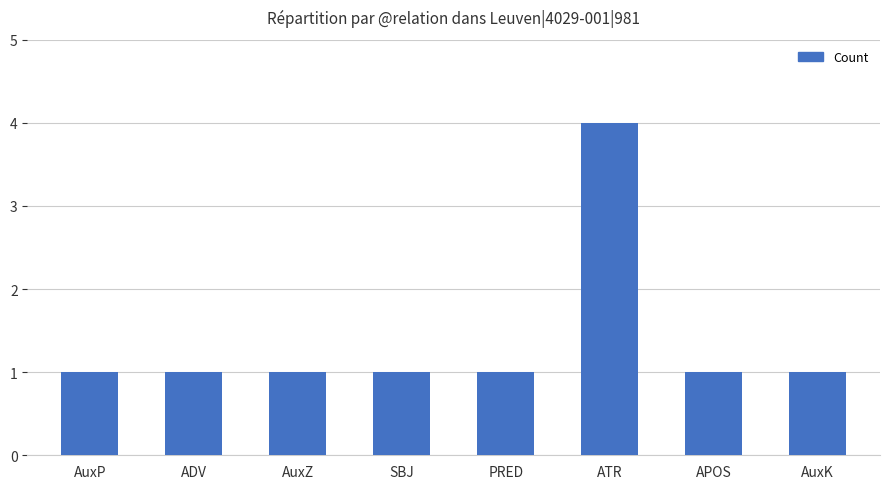

The chart shows a value of 1 at AuxP. True or false?

True